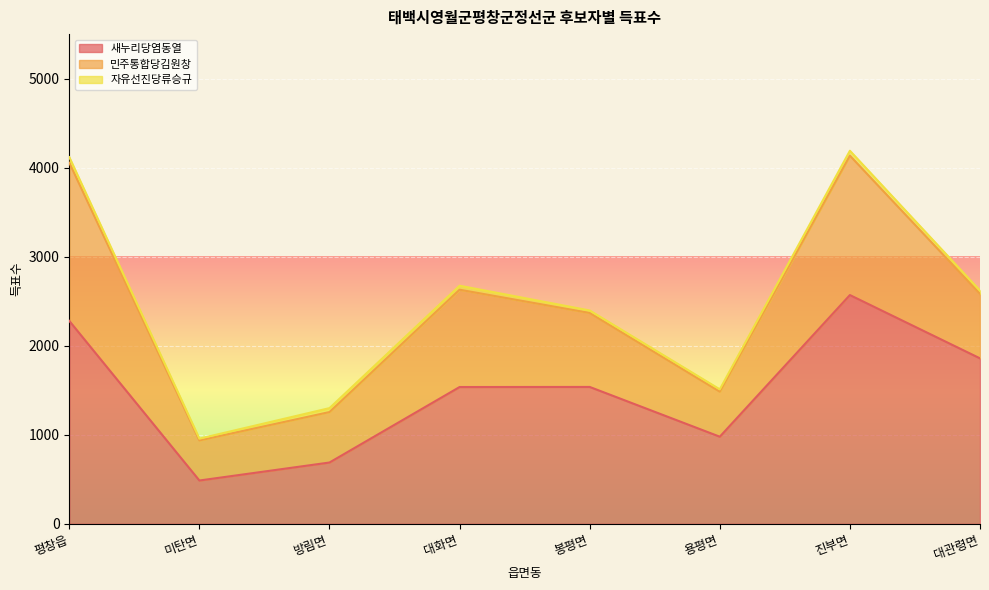

Reading left to right, extract all data points from this chart.

새누리당염동열: 평창읍=2279	미탄면=486	방림면=688	대화면=1536	봉평면=1537	용평면=978	진부면=2569	대관령면=1858
민주통합당김원창: 평창읍=1777	미탄면=450	방림면=567	대화면=1093	봉평면=831	용평면=506	진부면=1566	대관령면=725
자유선진당류승규: 평창읍=62	미탄면=20	방림면=44	대화면=45	봉평면=28	용평면=26	진부면=55	대관령면=36